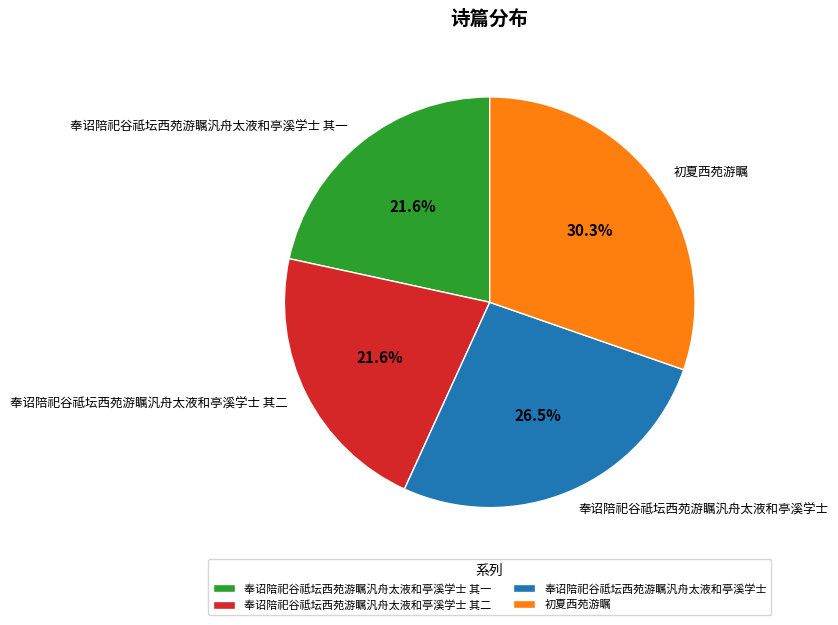

Which category has the biggest portion of the pie?

初夏西苑游瞩